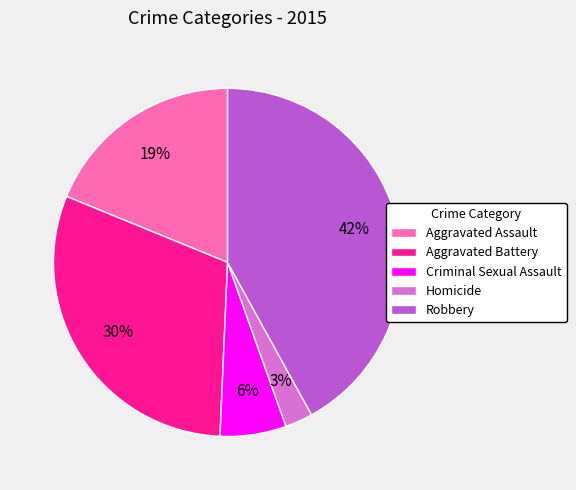

Is it true that Aggravated Assault is 19% of the pie?

True